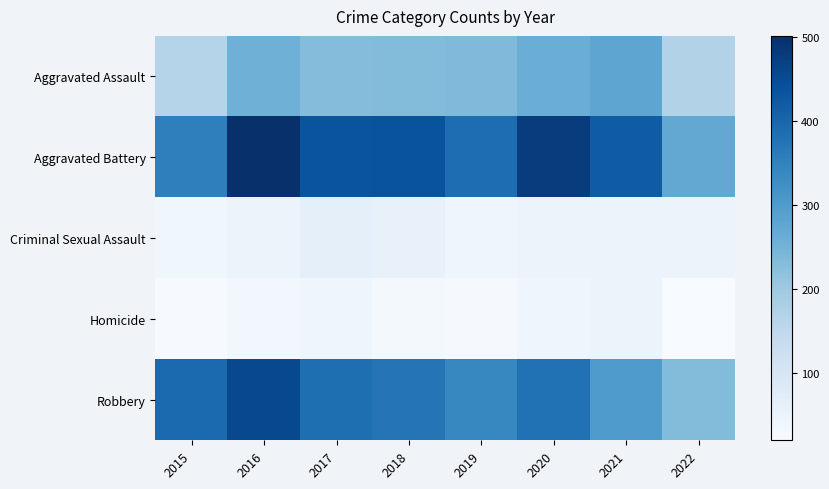

Rank the series by their maximum value, from highest to lowest.

Aggravated Battery, Robbery, Aggravated Assault, Criminal Sexual Assault, Homicide